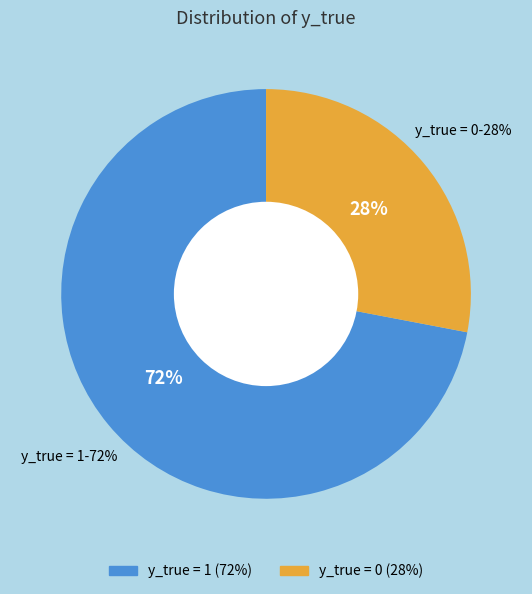

Is it true that y_true = 1 is 72% of the pie?

True